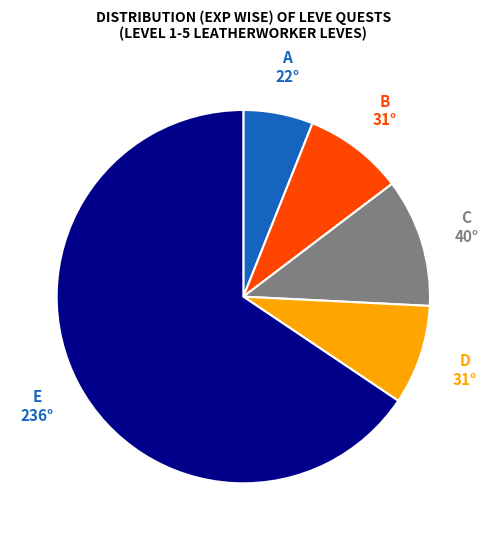

Does any single category account for the majority?

Yes